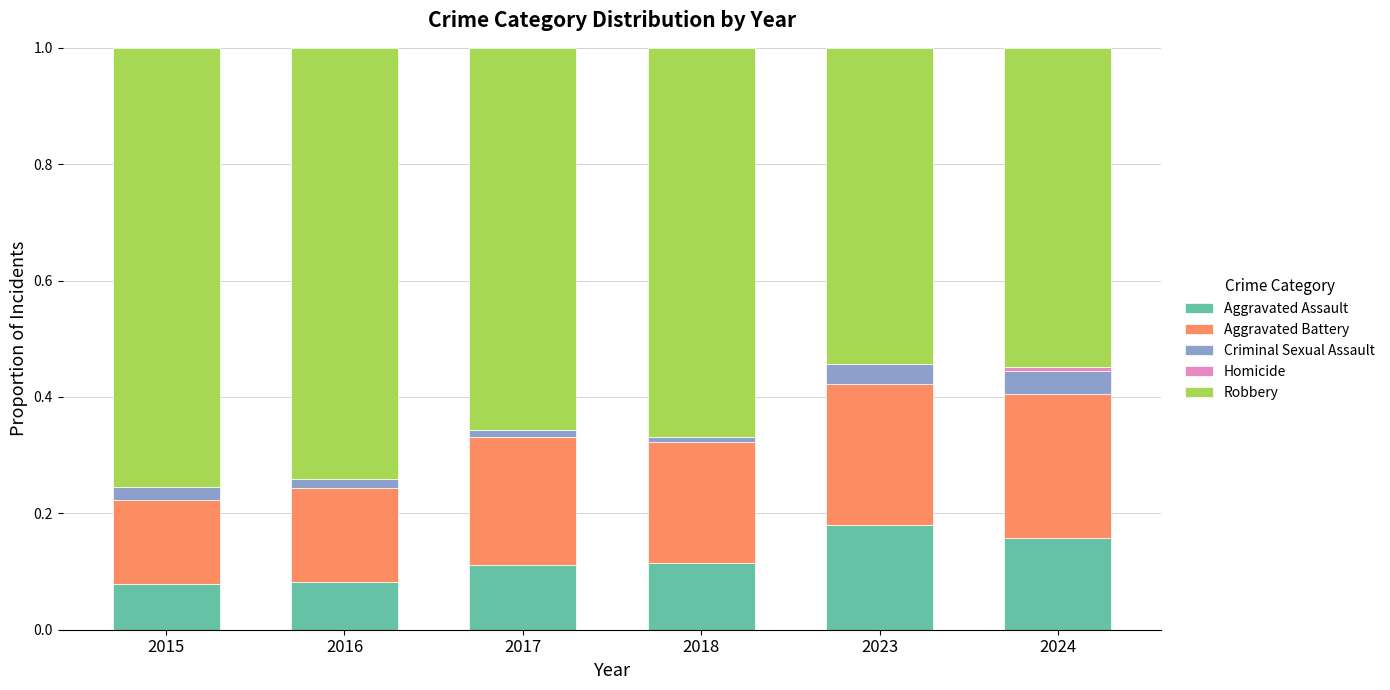

What is the total value across all series at 2023?

1.0